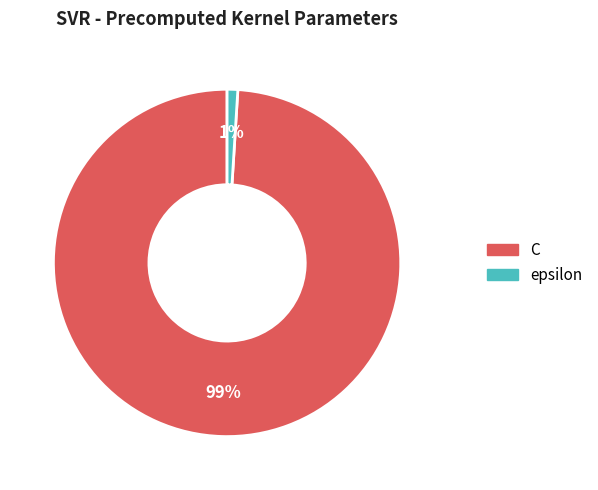

Which category has the smallest portion of the pie?

epsilon